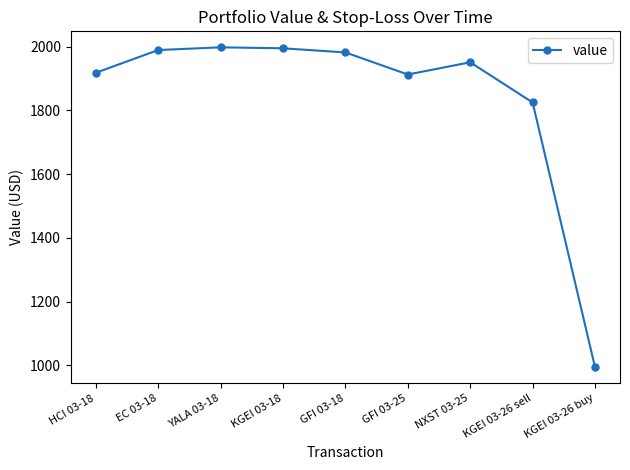

How many data points are above 1951?

5